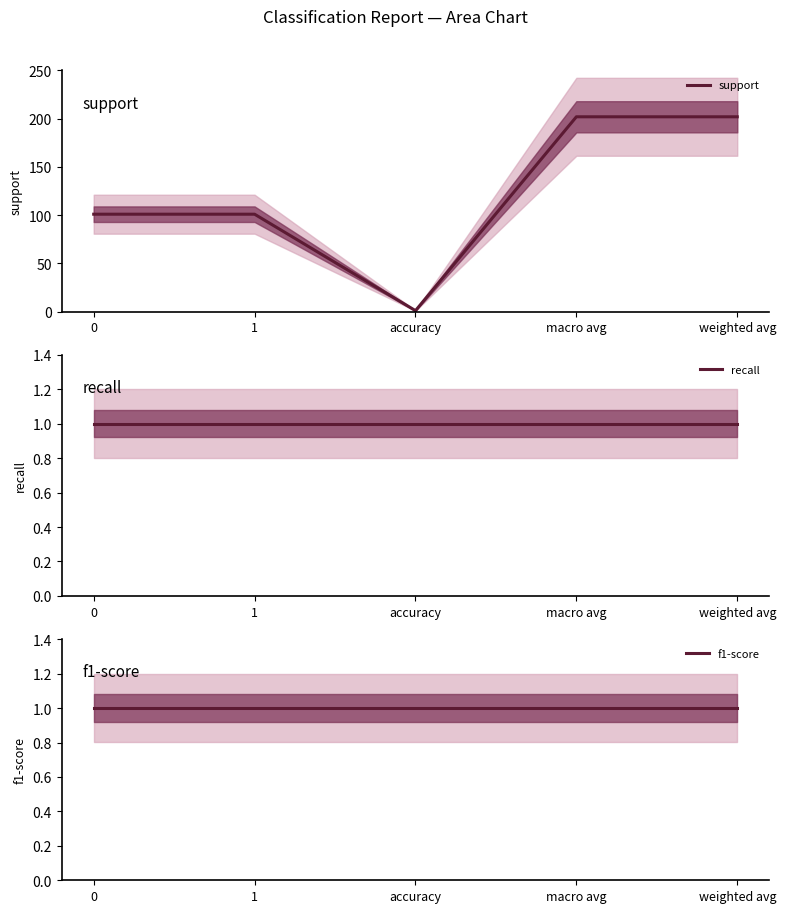

What are all the series names shown in the legend?

support, recall, f1-score